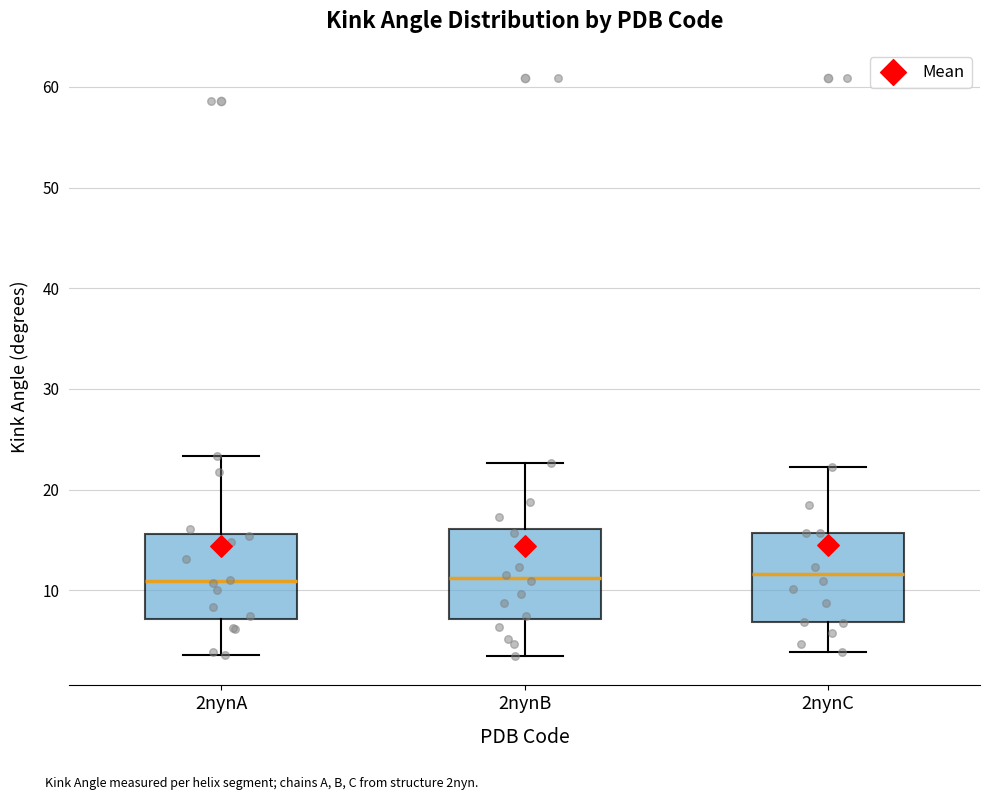

Reading left to right, read every box against the y-axis: the position of its median line, the range the box covers, and the ends of its whiskers. The values are not printed on the chart, so give them approximately, as read against the axis.

2nynA: median 11, box 7 to 16, whiskers 4 to 23
2nynB: median 11, box 7 to 16, whiskers 3 to 23
2nynC: median 12, box 7 to 16, whiskers 4 to 22